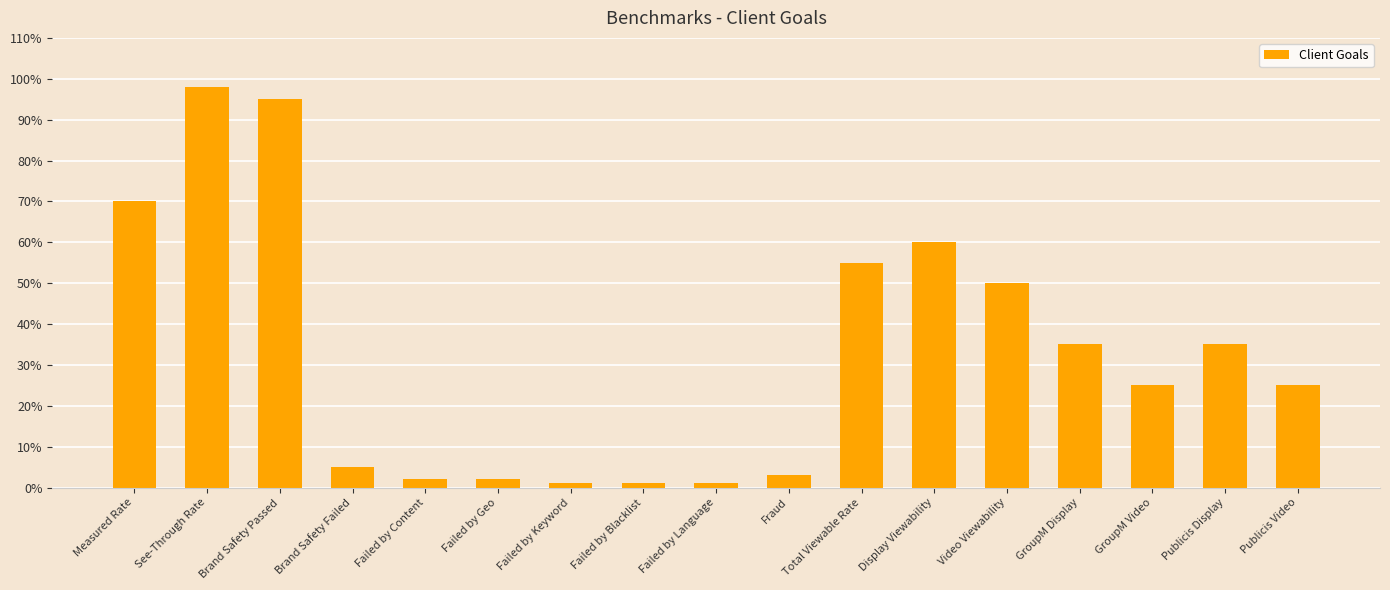

At which category does the chart reach its peak across all series?

See-Through Rate